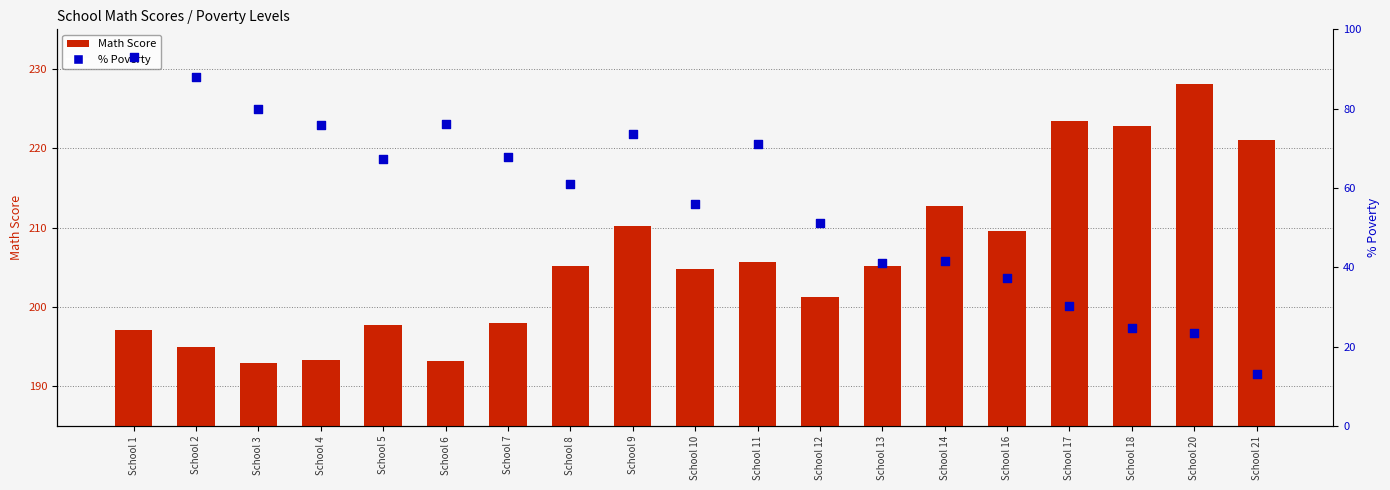

What is the total value across all series at School 14?

254.3